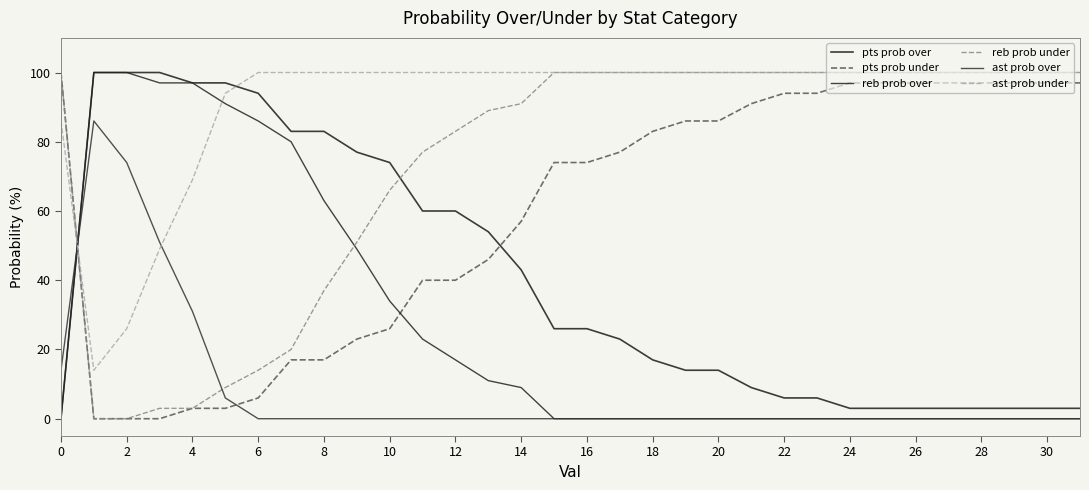

What is the average value of the ast prob under series?

92